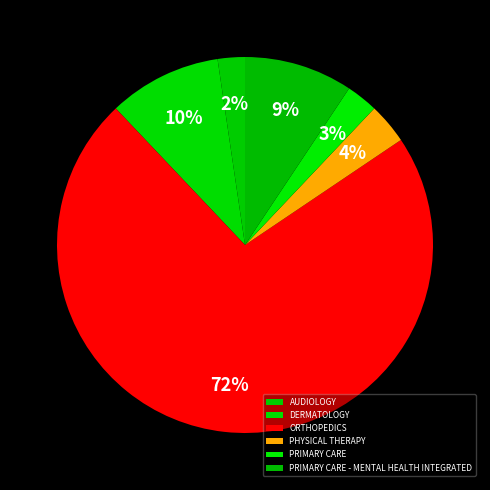

What percentage is the ORTHOPEDICS slice, to the nearest percent?

72%